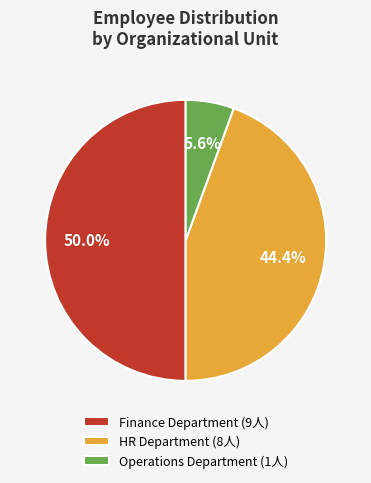

Which category has the smallest portion of the pie?

Operations Department